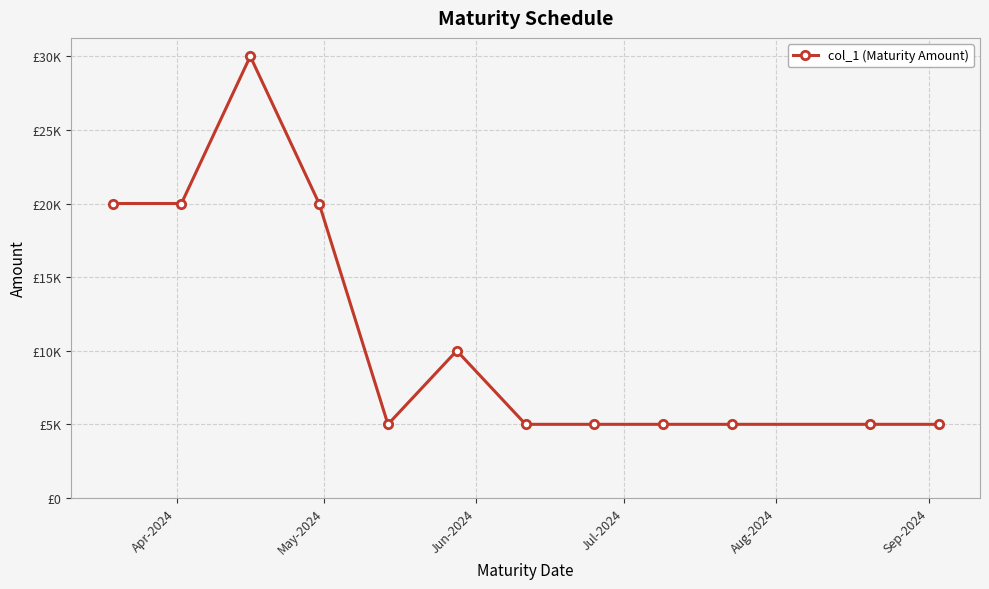

Is this an area chart (filled region under the line)?

No